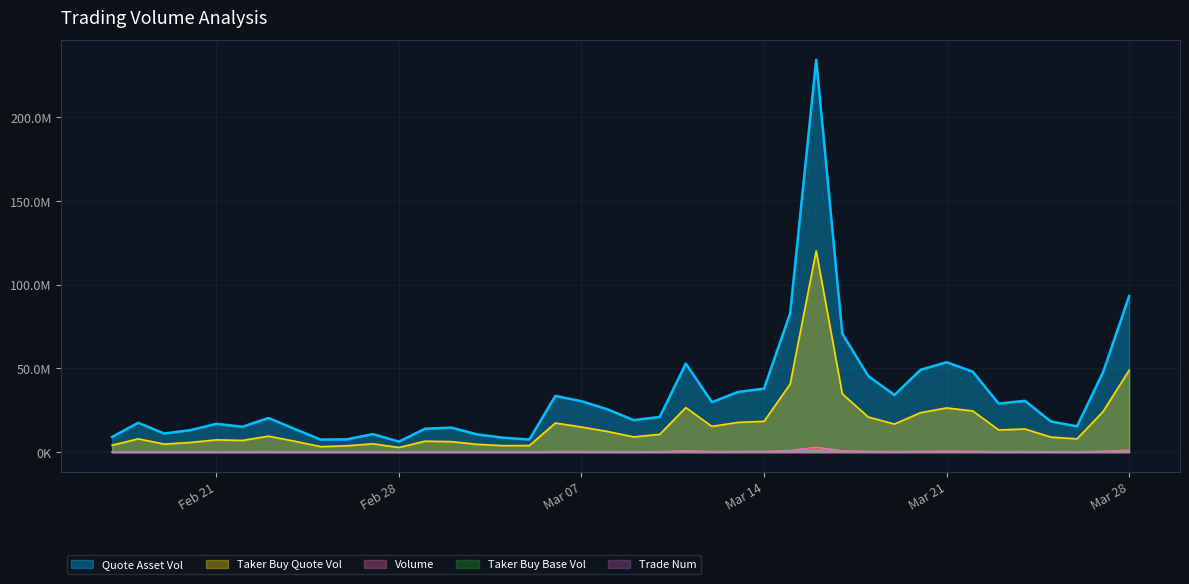

What is the maximum value for Taker Buy Base Vol?

1507122.5